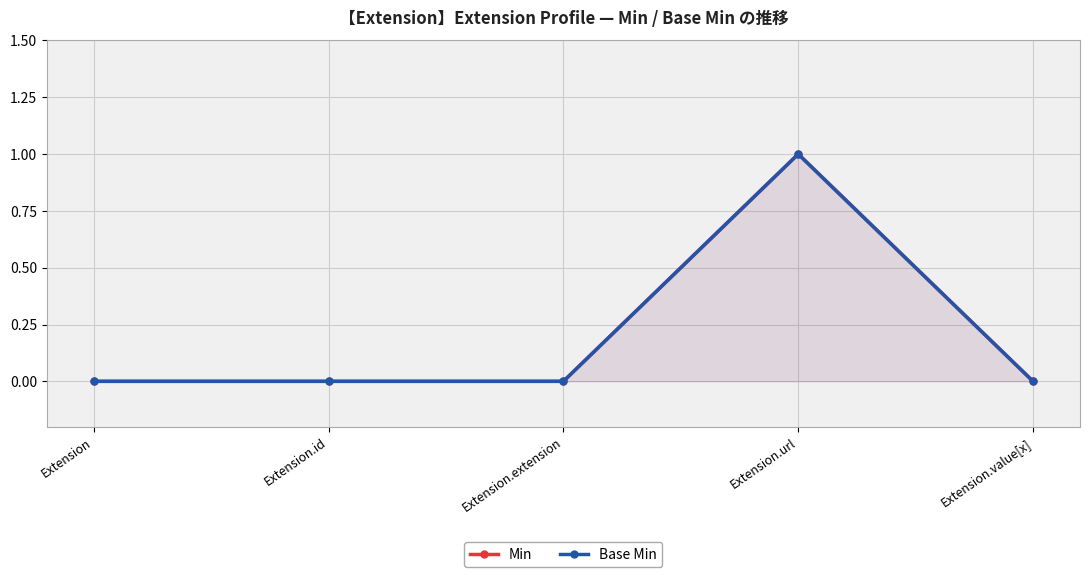

Is the value of Min at Extension greater than the value of Base Min at Extension?

No